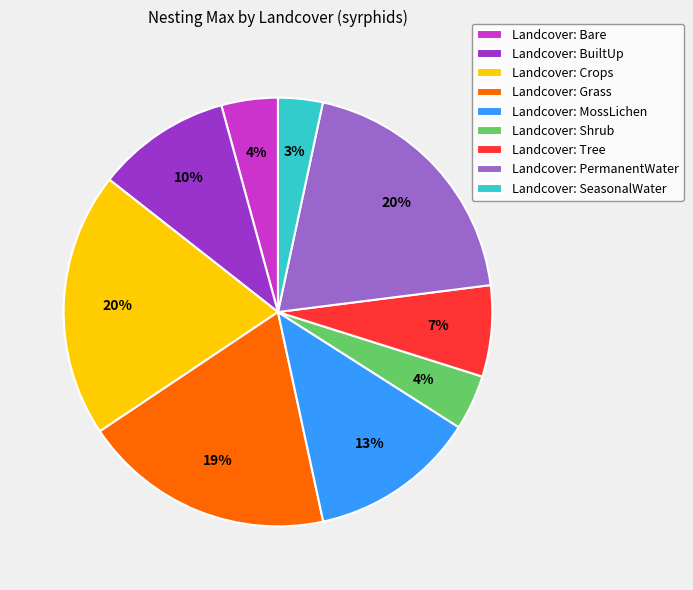

Which has a higher value, Landcover: Tree or Landcover: Shrub?

Landcover: Tree